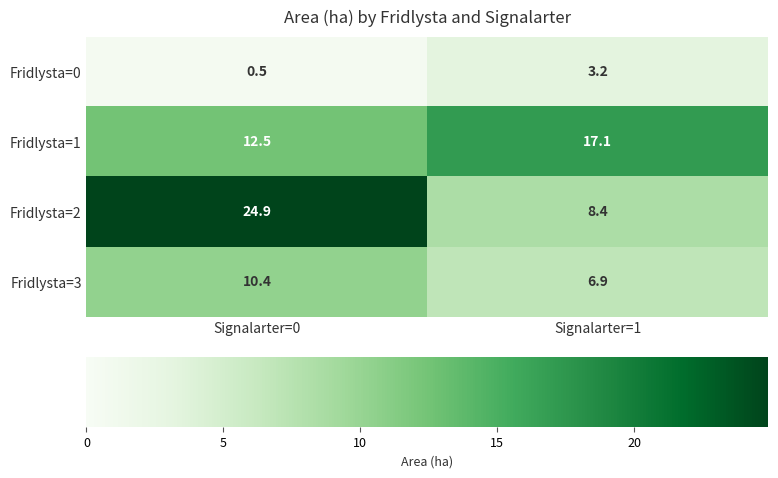

The Fridlysta=3 series shows 9.5 at Signalarter=1. True or false?

False